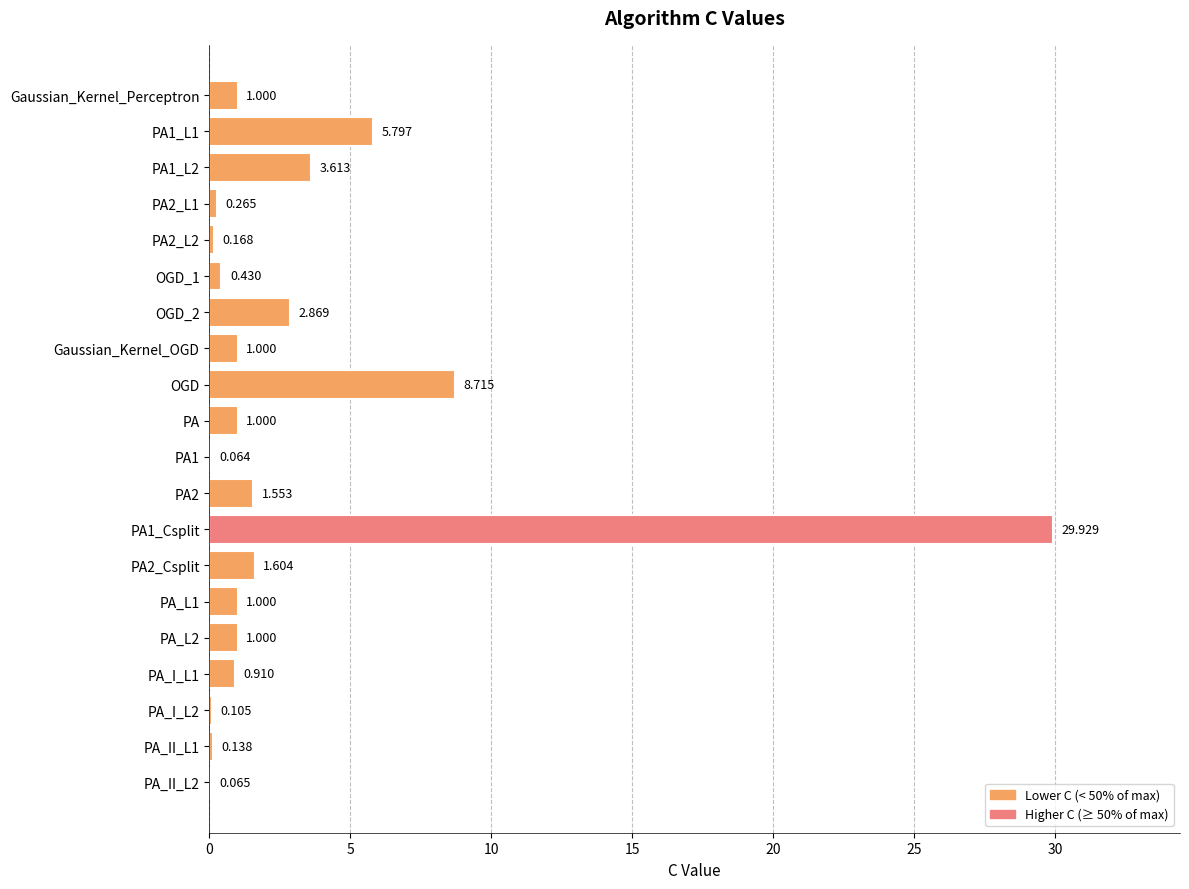

At which label is the value closest to 14?

OGD